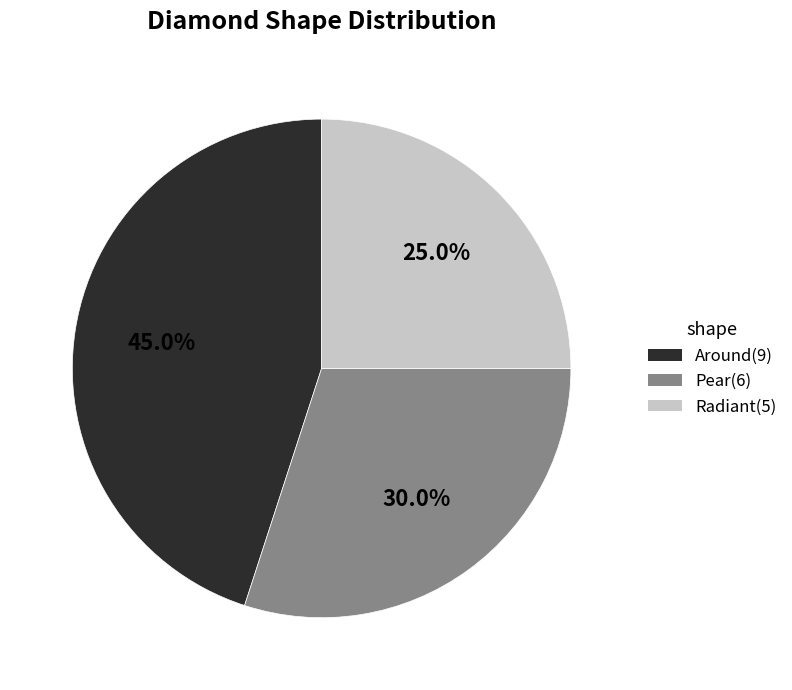

Is Around the majority of the pie?

No